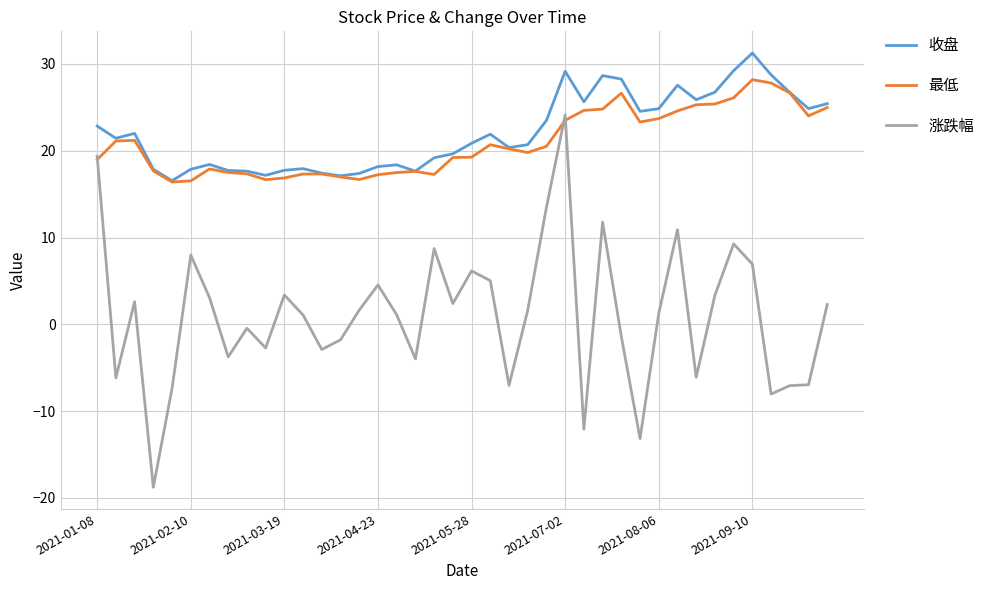

Which series has the widest spread of values?

涨跌幅